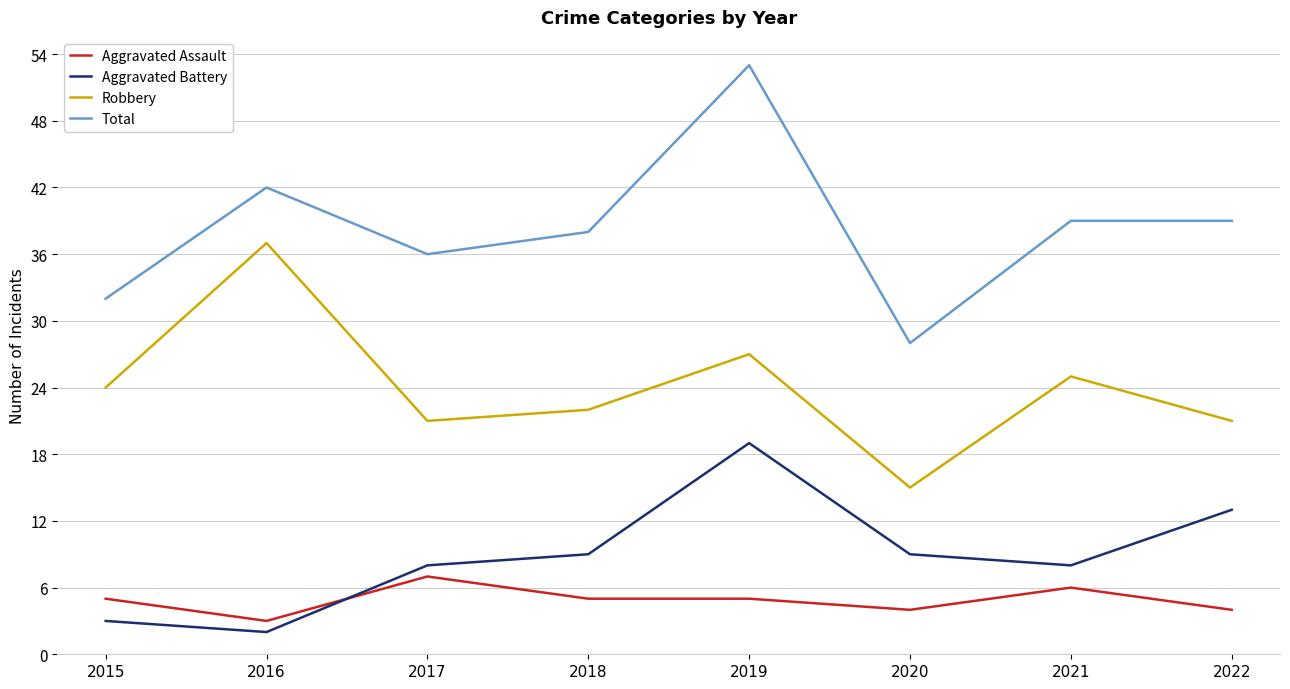

Between which two adjacent categories do Aggravated Battery and Aggravated Assault first intersect?

2016 and 2017